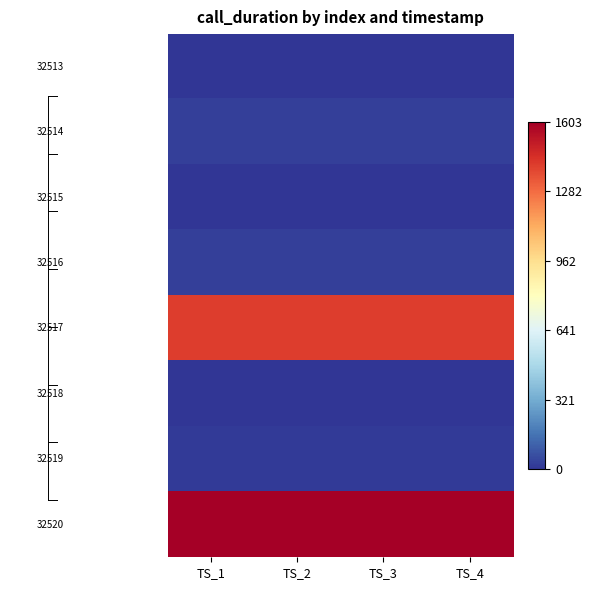

What is the maximum value shown in the chart?

1603